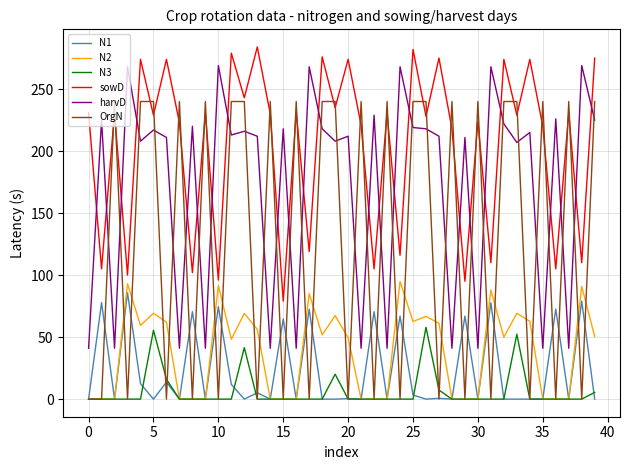

Which series has the largest total across all categories?

sowD